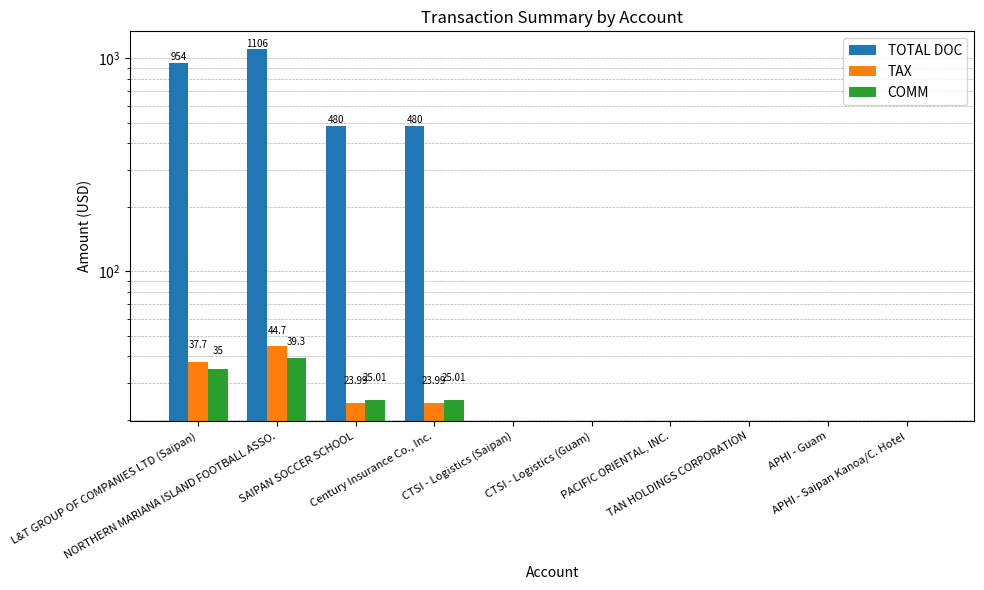

The value of TAX at TAN HOLDINGS CORPORATION is -26.8. True or false?

False